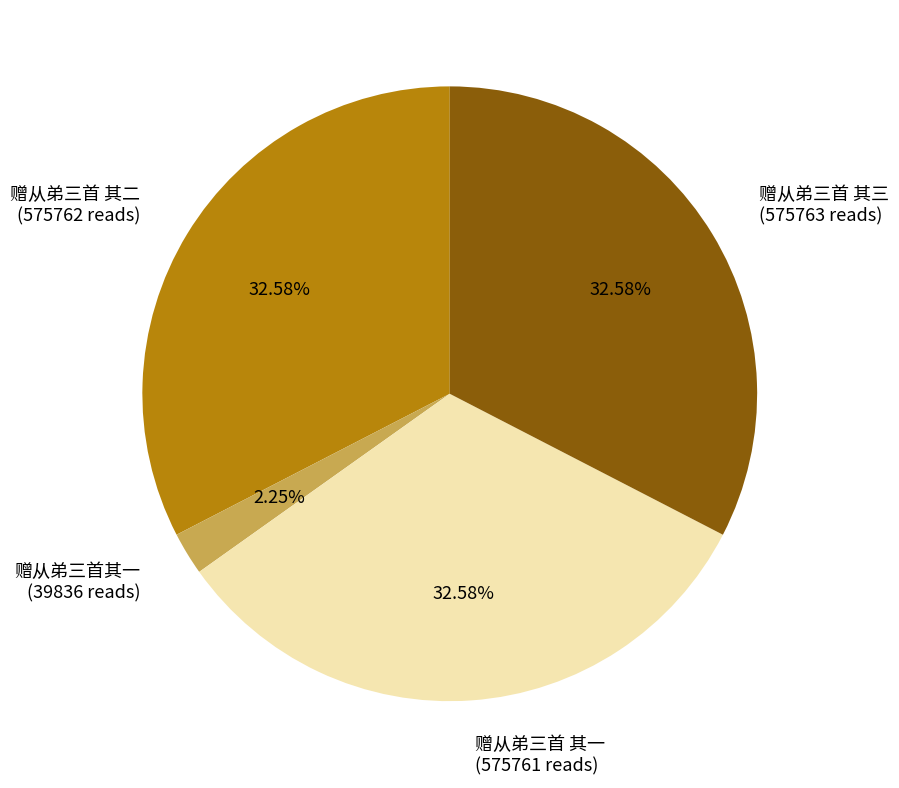

To the nearest percent, what is the average slice percentage?

25%